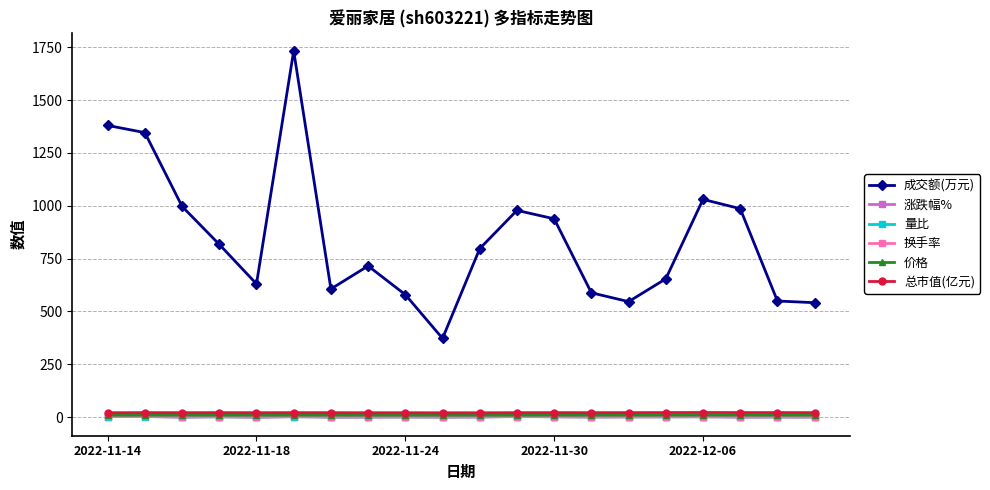

True or false: 成交额(万元) and 换手率 cross at least once.

False